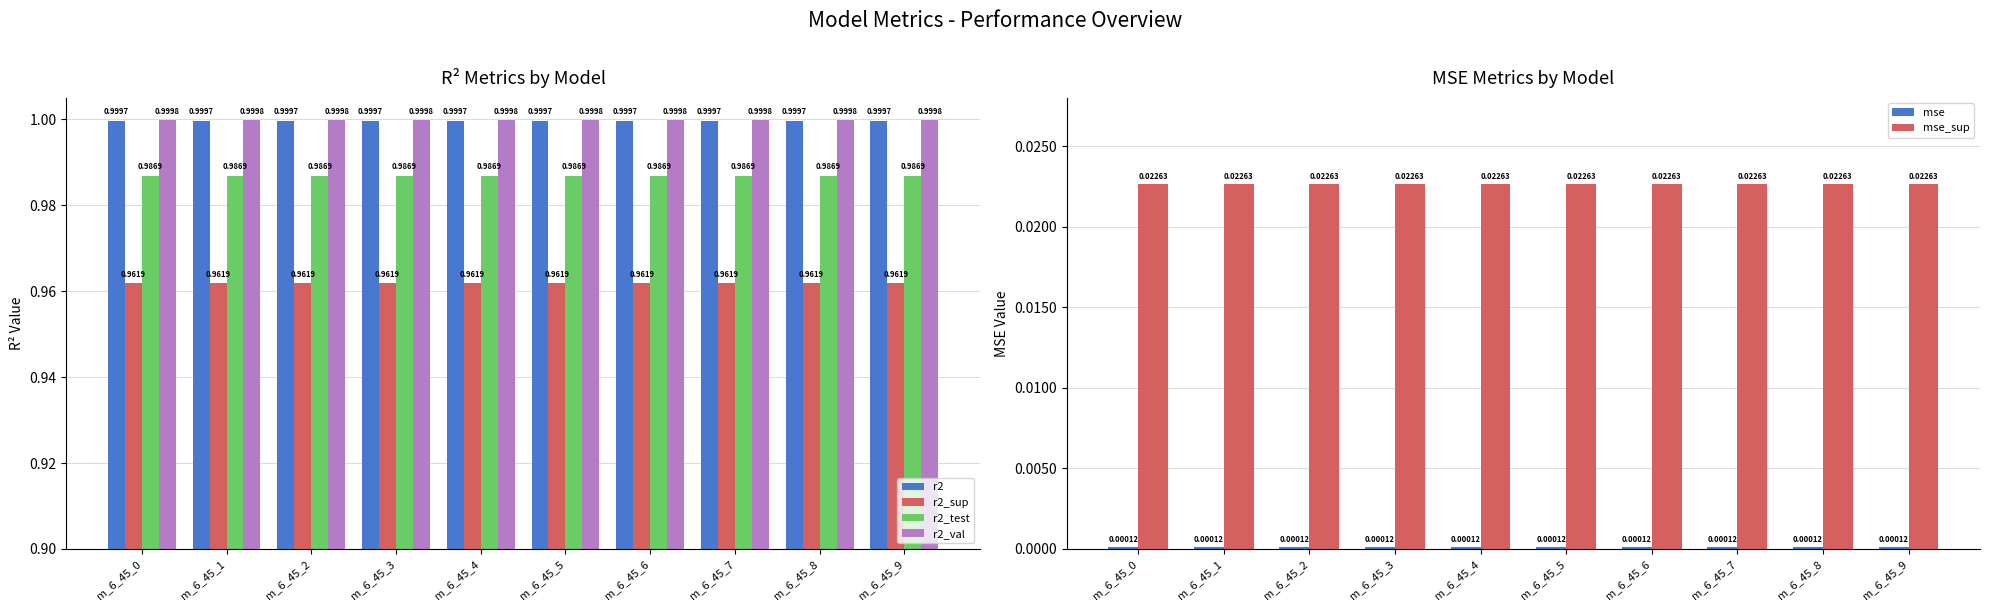

At which label is r2_test closest to 0?

m_6_45_0